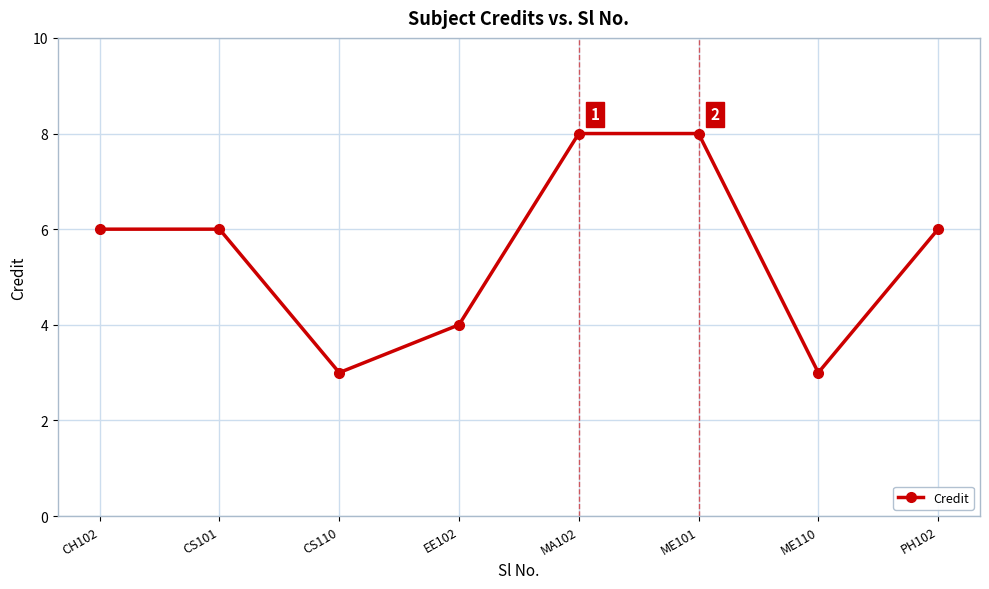

What is the value of the 5th point from the left?

8